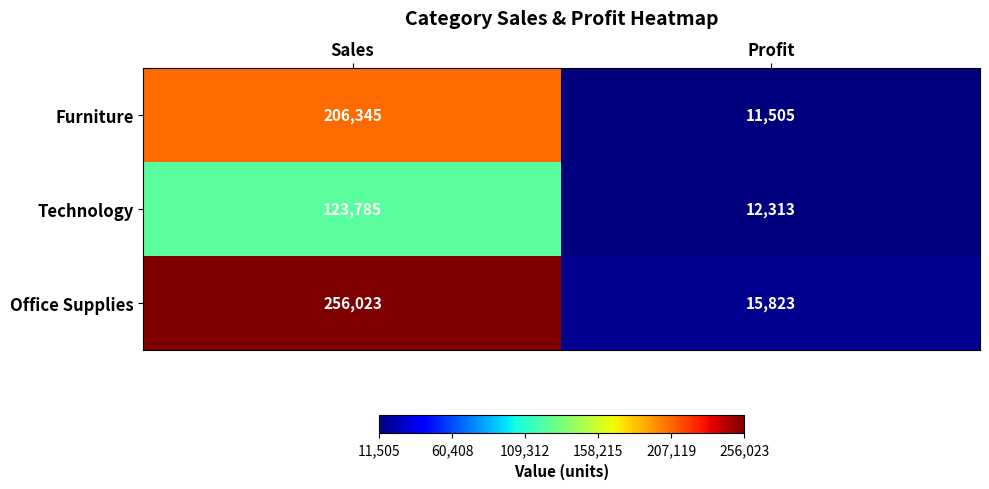

Between Sales and Profit, which series saw the biggest shift?

Office Supplies